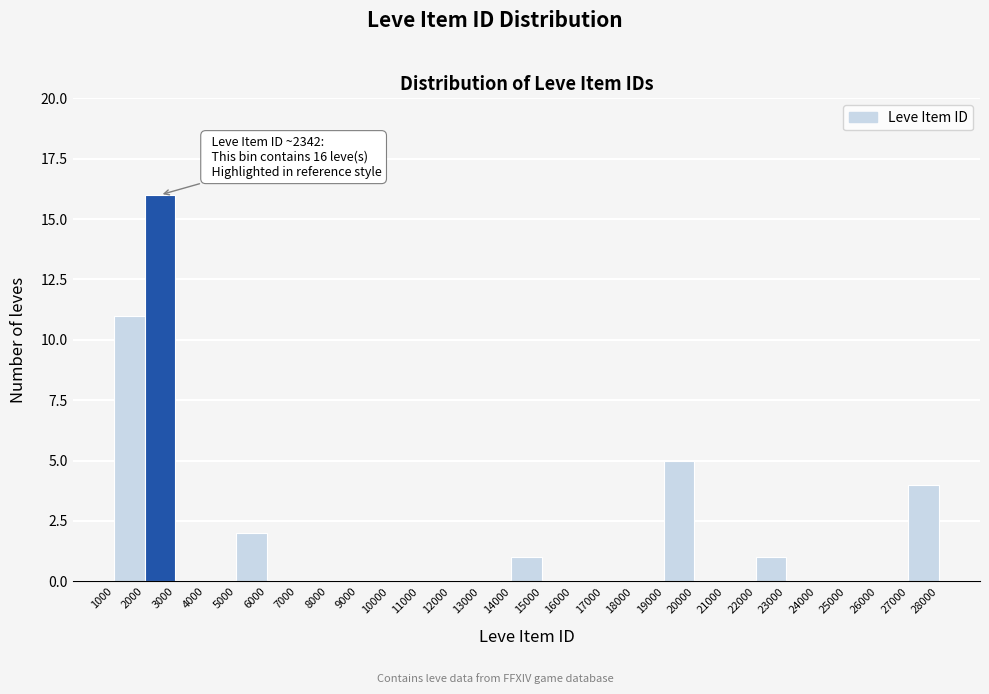

Which range on the x-axis has the tallest bar?

2000 to 3000